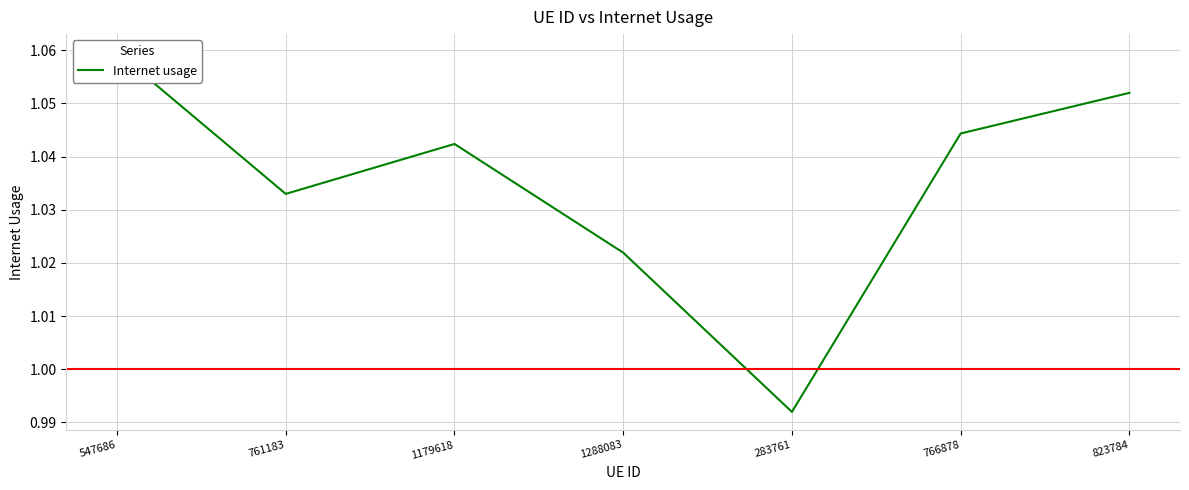

Which category has the lowest value across all series?

283761